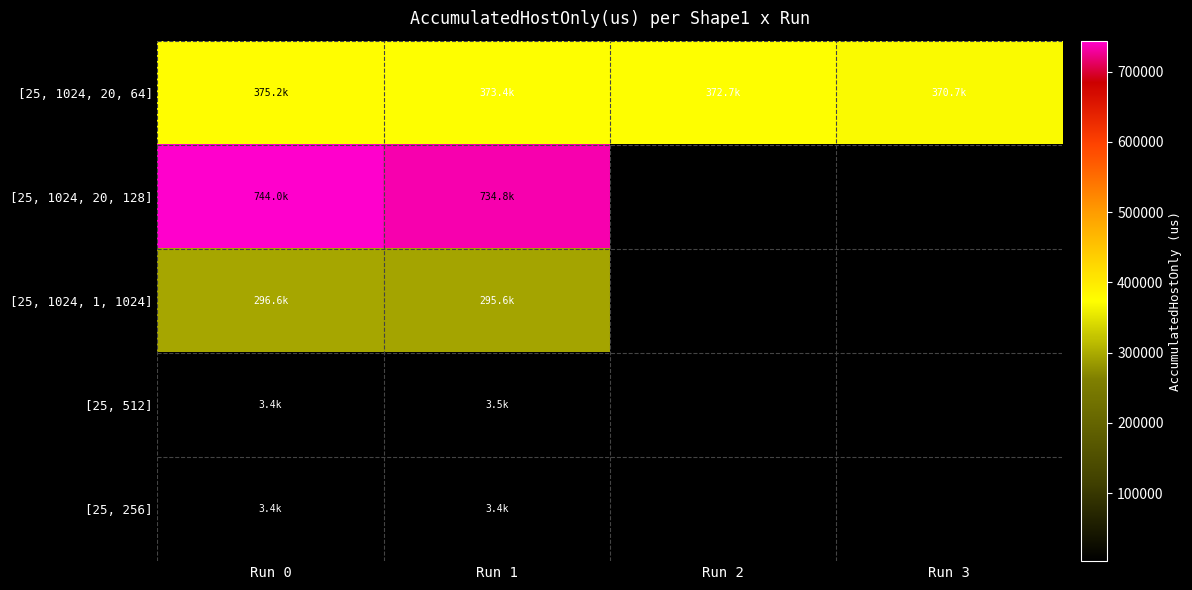

Which series has the largest total across all categories?

[25, 1024, 20, 64]